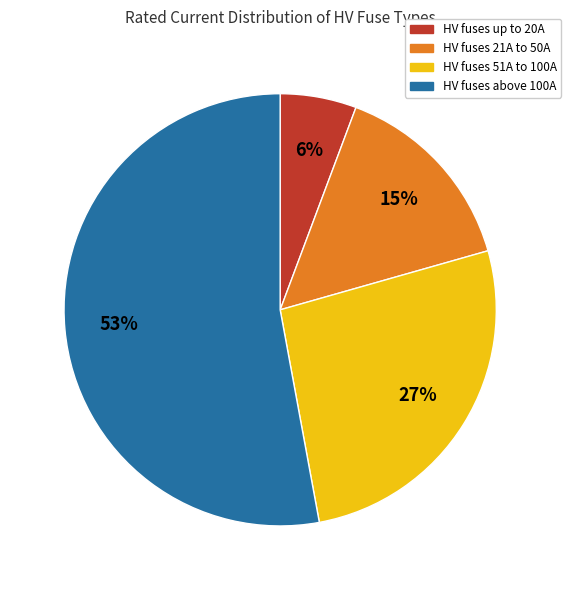

Count the number of slices in the pie.

4